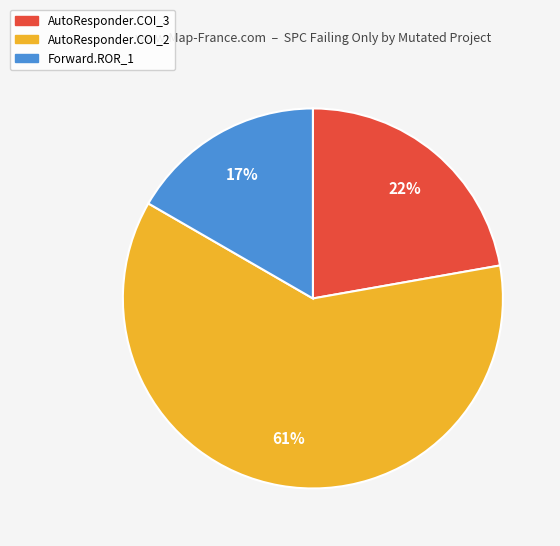

To the nearest percent, what is the average slice percentage?

33%